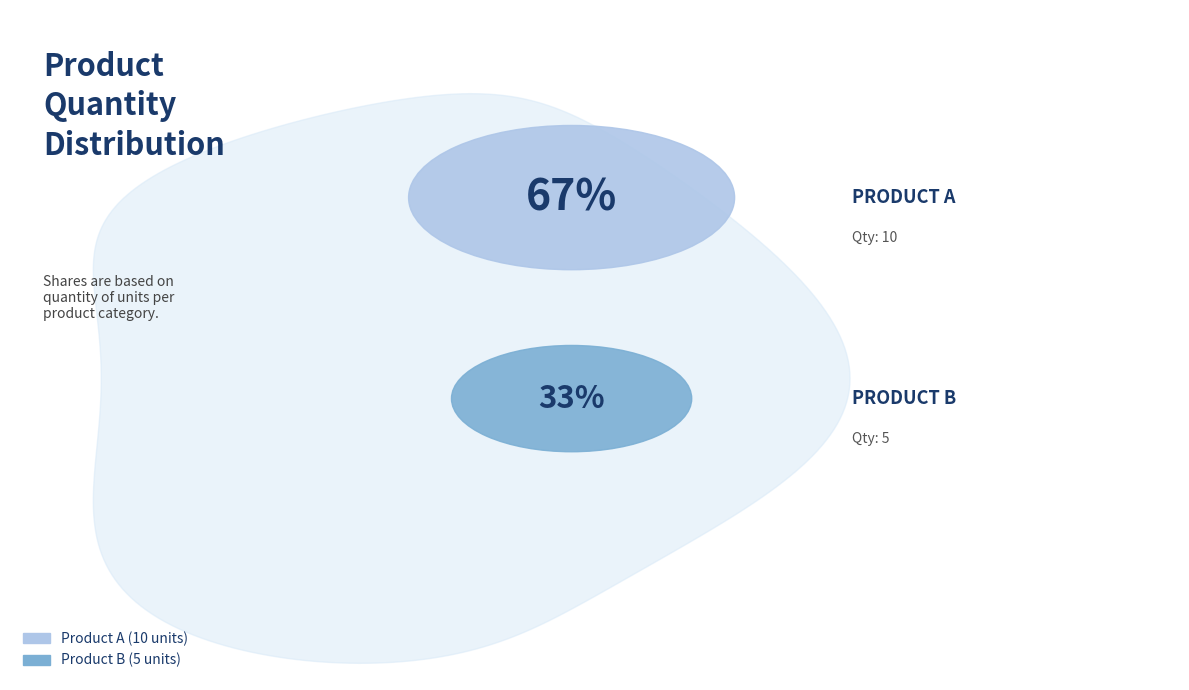

To the nearest percent, what is the difference between the largest and smallest slice percentages?

33%